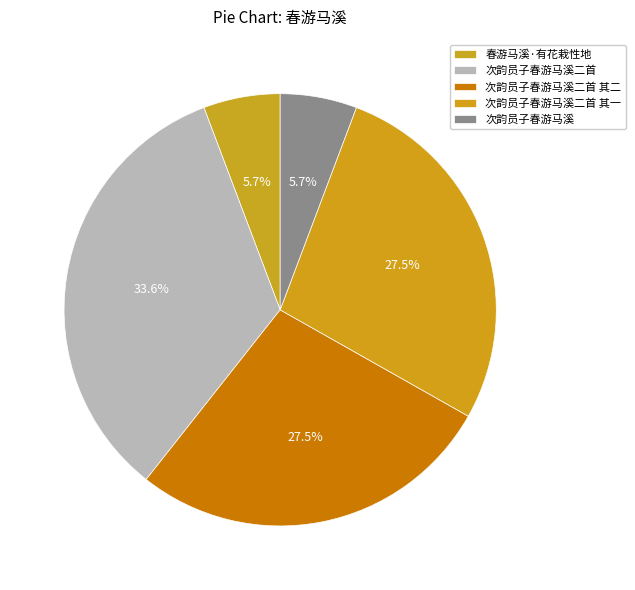

What percentage is NOT represented by 次韵员子春游马溪?

94.3%